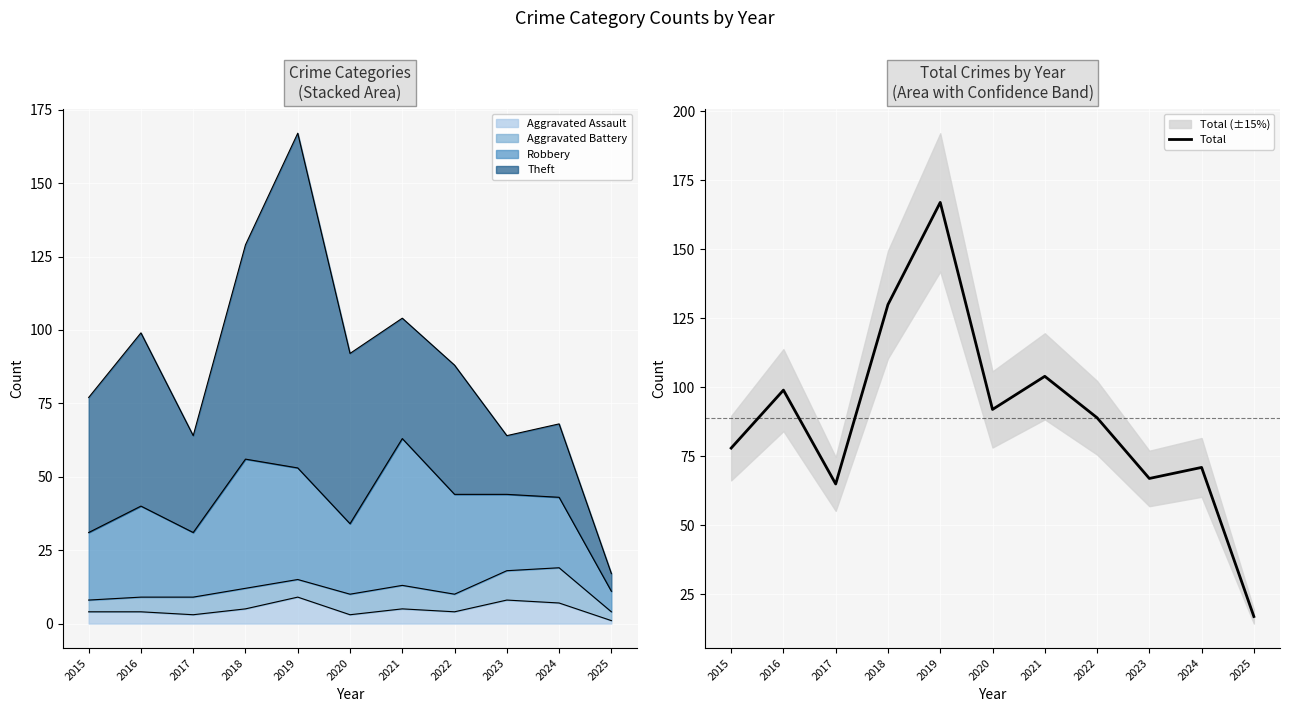

What is the change in value from 2018 to 2023?

-63